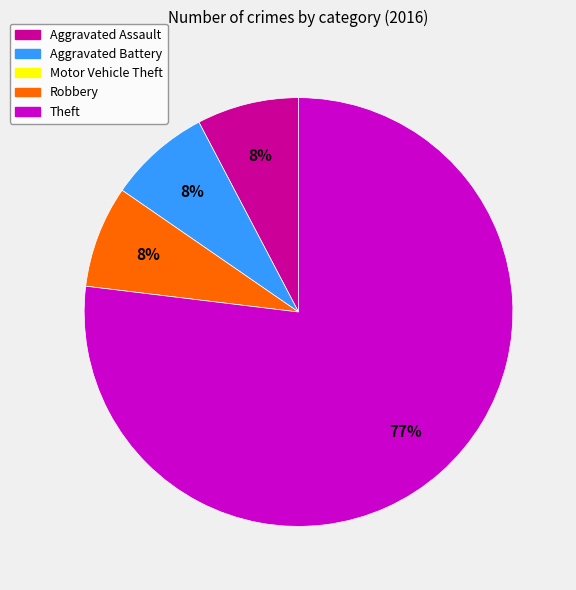

Count the number of slices in the pie.

4